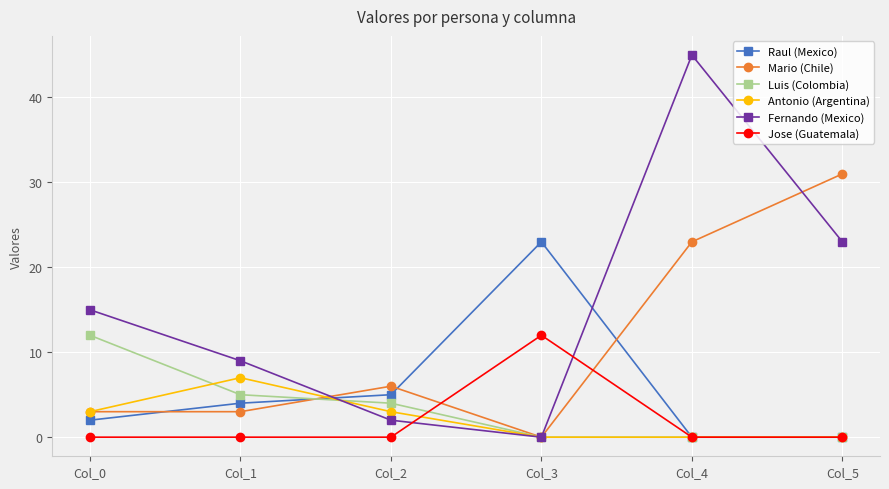

Which series has the largest total across all categories?

Fernando (Mexico)